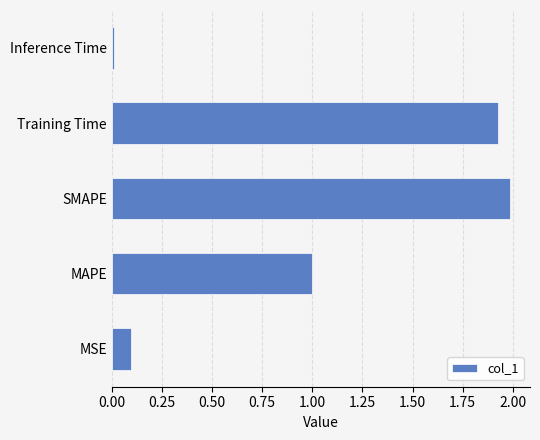

What is the average value?

1.0